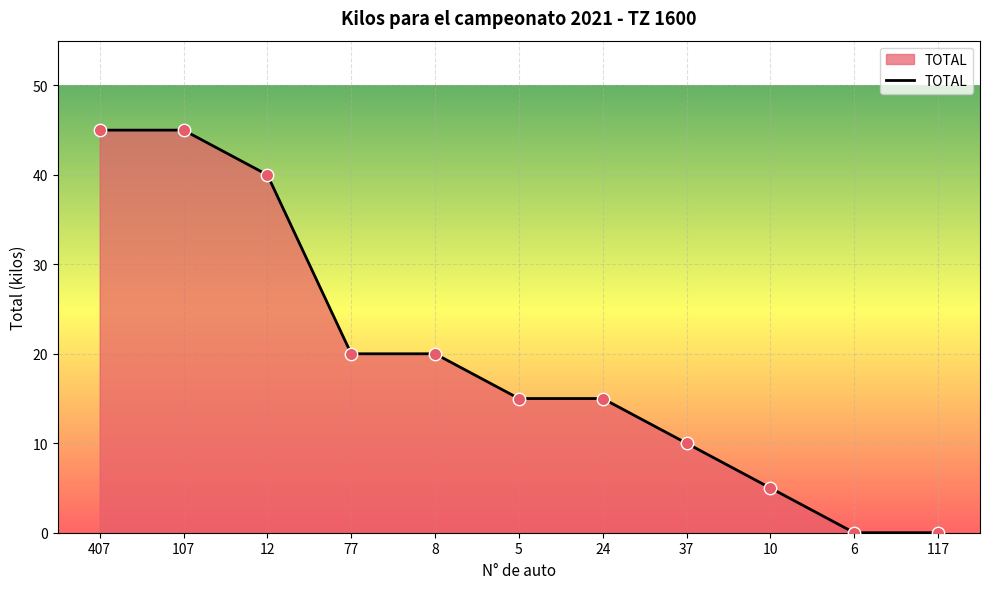

Which has a higher value, 407 or 8?

407